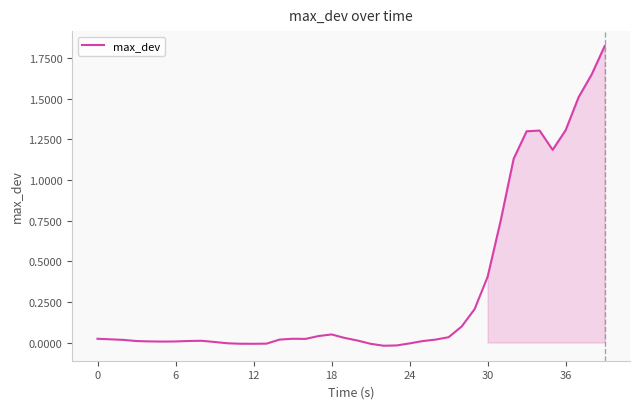

How many lines are shown in the chart?

1